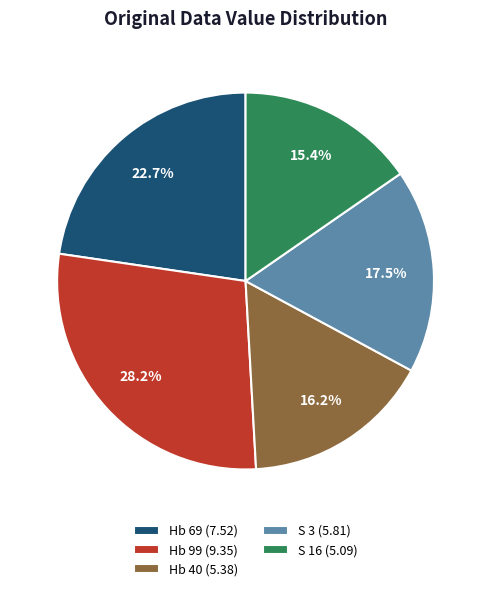

Count the number of slices in the pie.

5